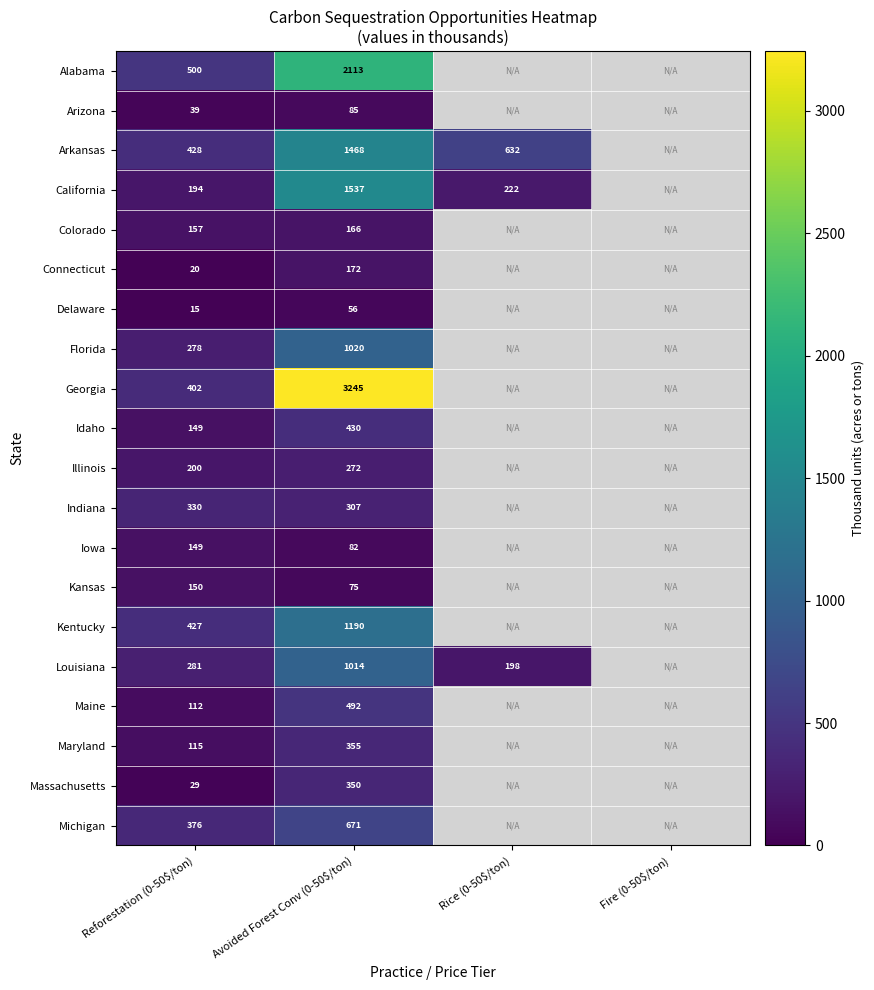

Which series has the widest spread of values?

Georgia